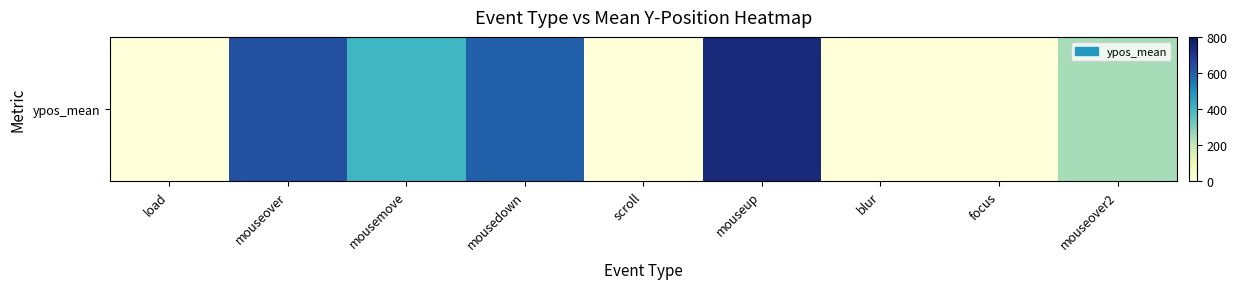

How many values are below 245?

4